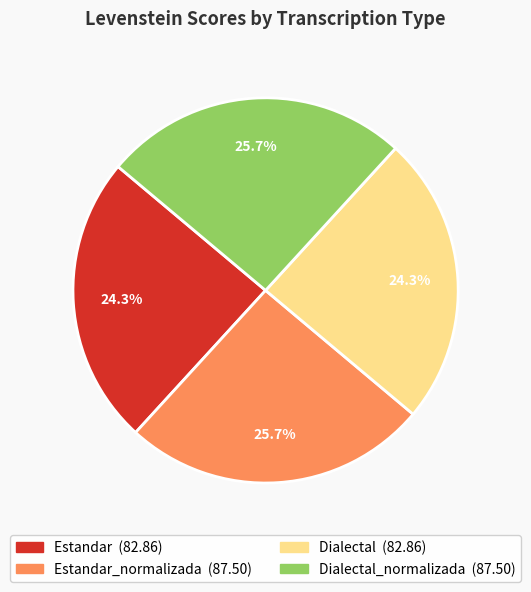

Is there a majority slice in this chart?

No